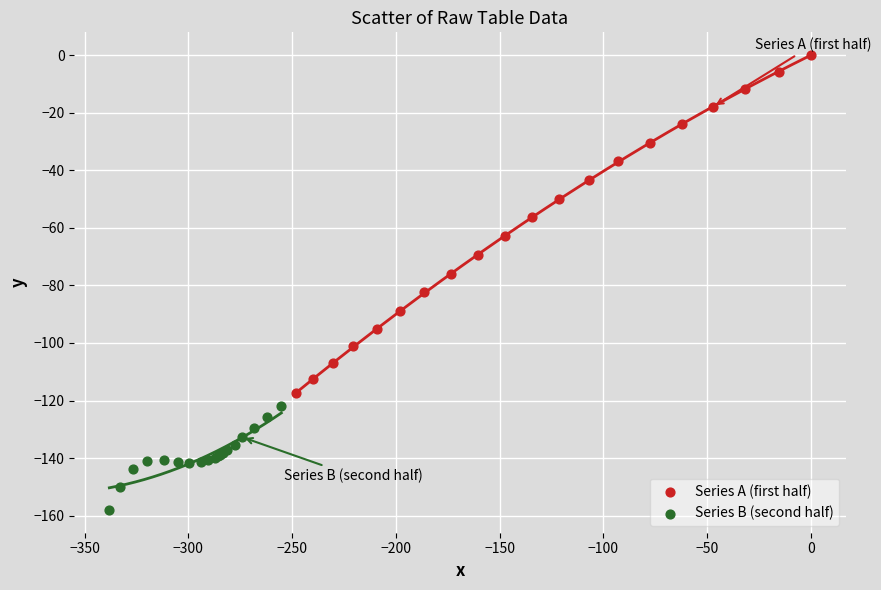

Which series has the largest Y range (max minus min)?

Series A (first half)